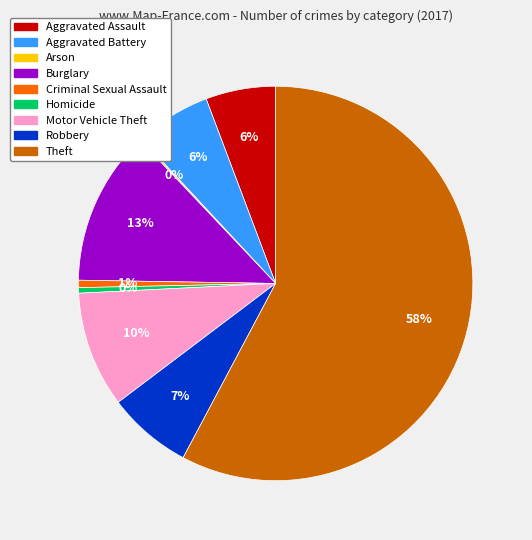

Does Motor Vehicle Theft represent more than half of the total?

No